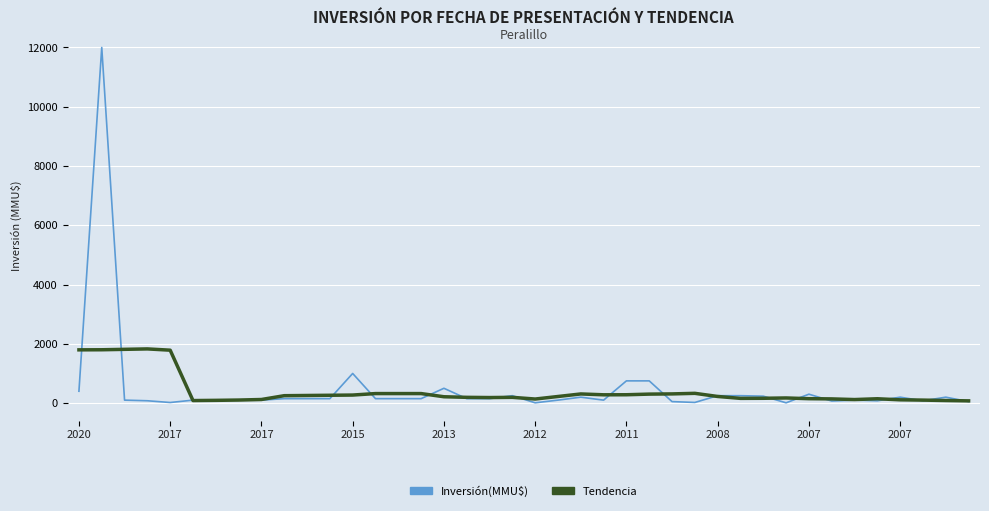

Is this an area chart (filled region under the line)?

No